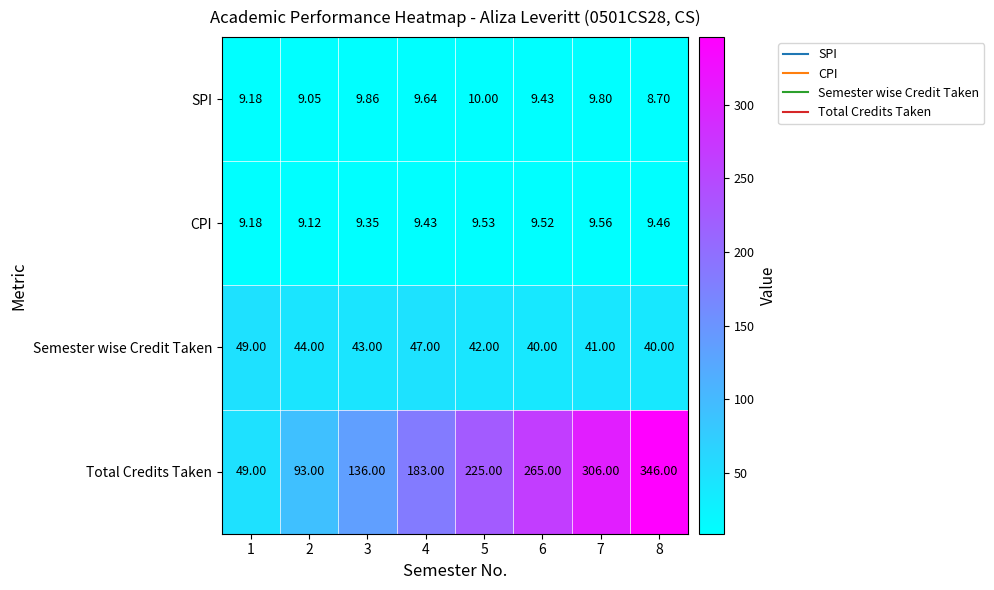

At which category does the chart reach its peak across all series?

8